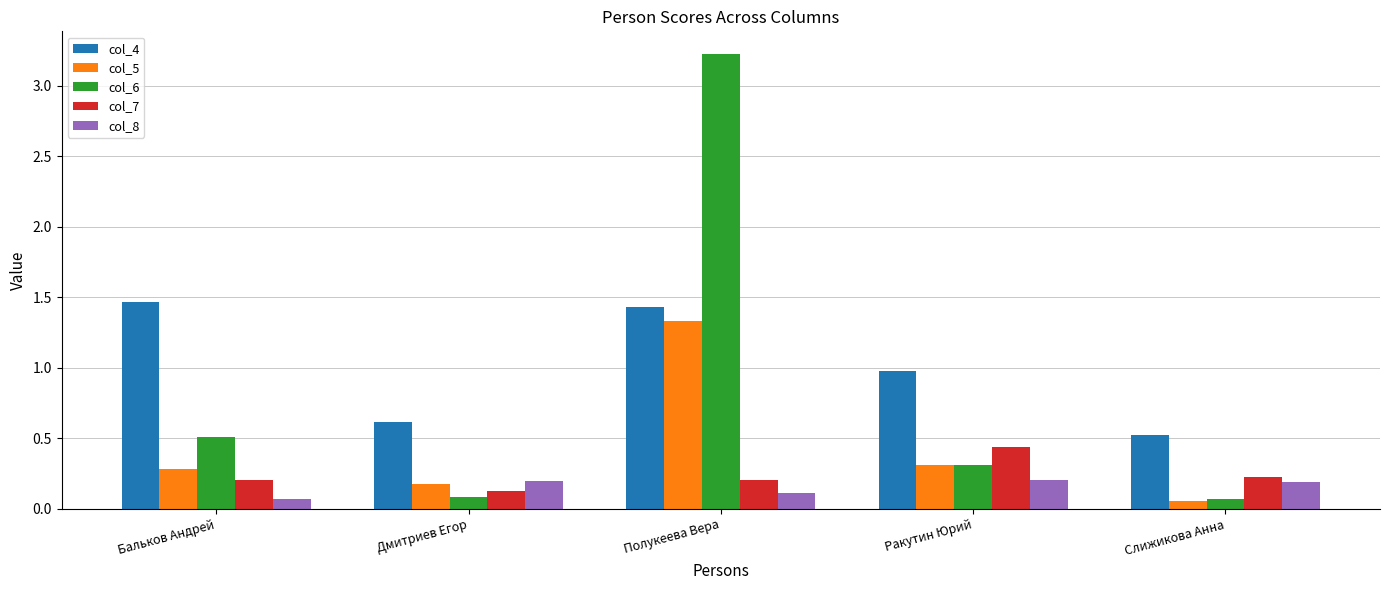

The col_5 series shows 0.5 at Ракутин Юрий. True or false?

False